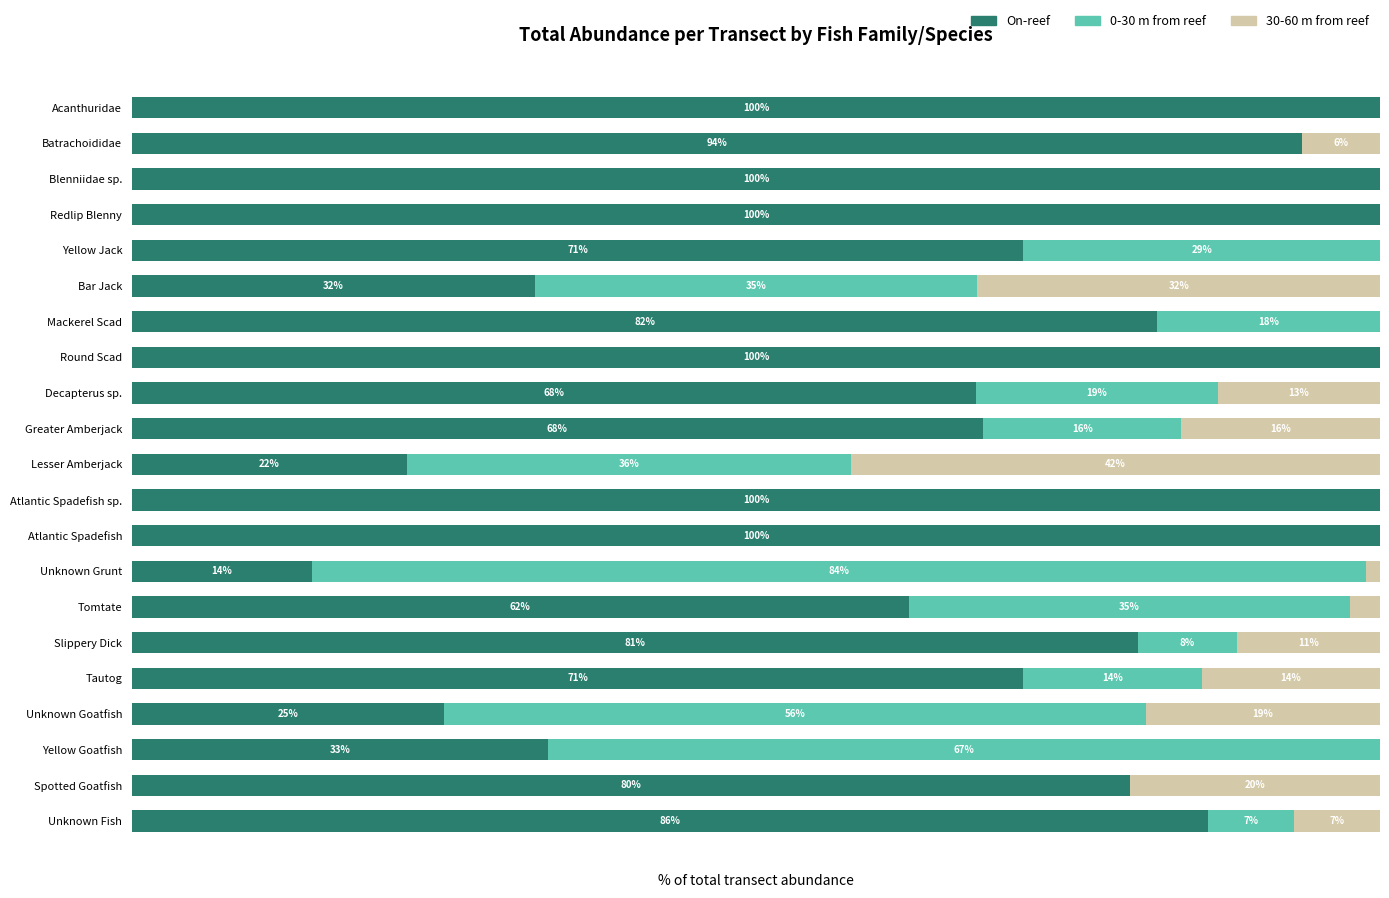

Which series has the largest total across all categories?

On-reef